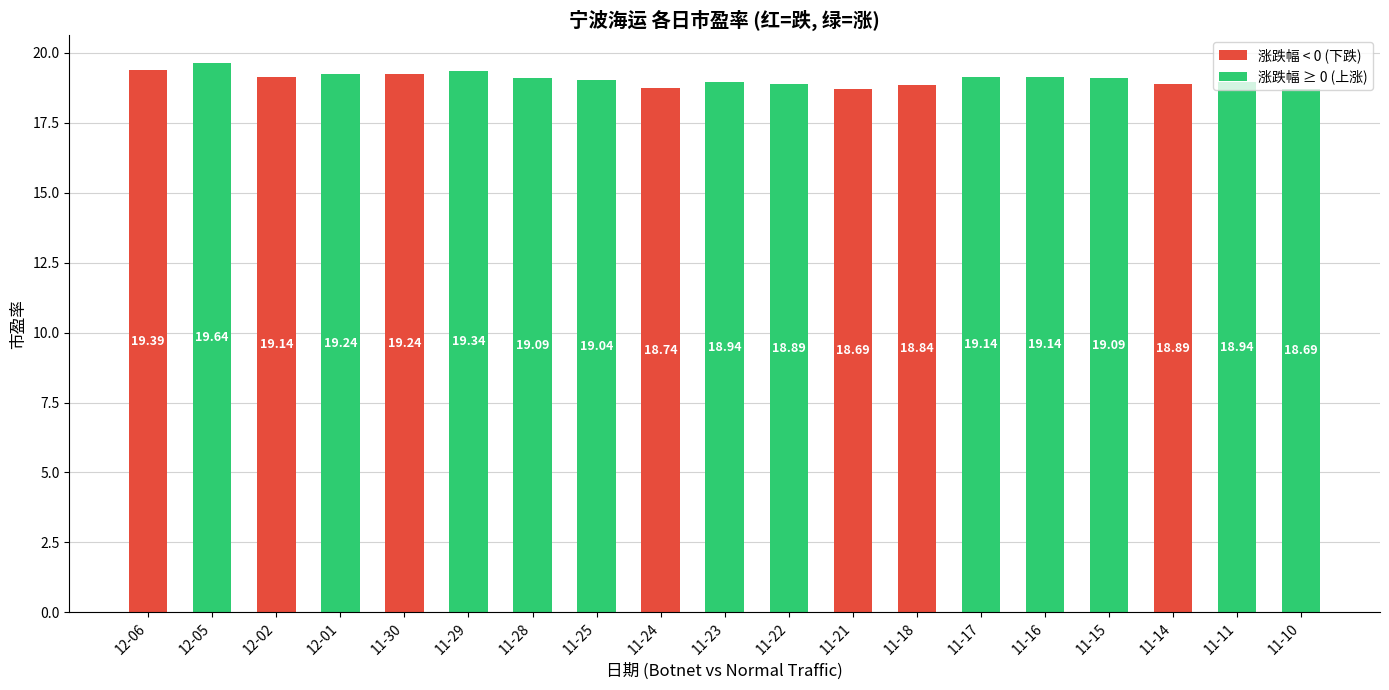

The value at 11-23 is 18.9. True or false?

True